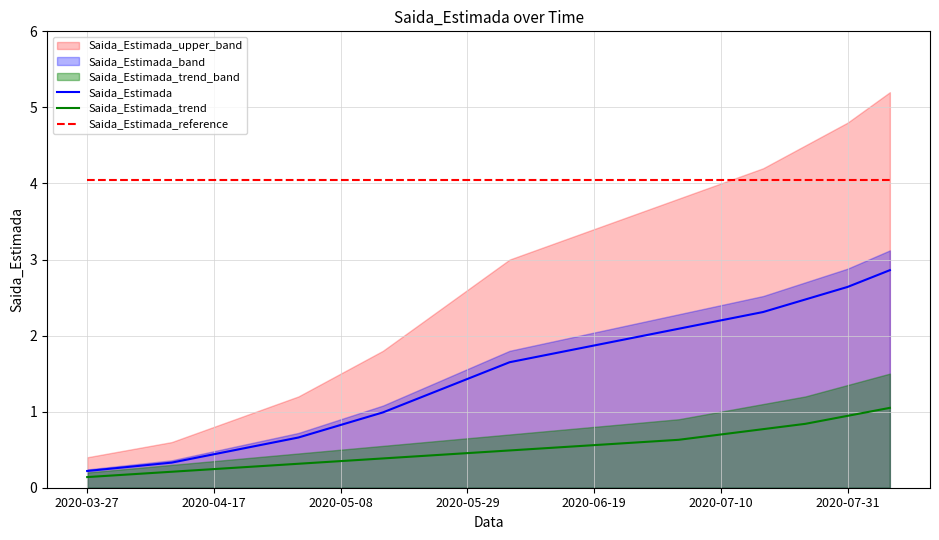

What is the total value across all series at 10?

6.2